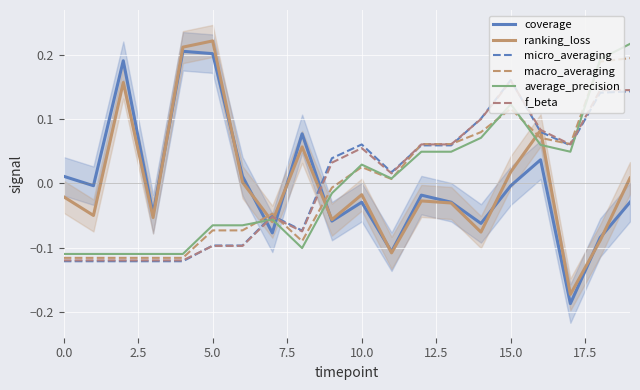

True or false: micro_averaging has more than 2 points higher than both neighbors.

True